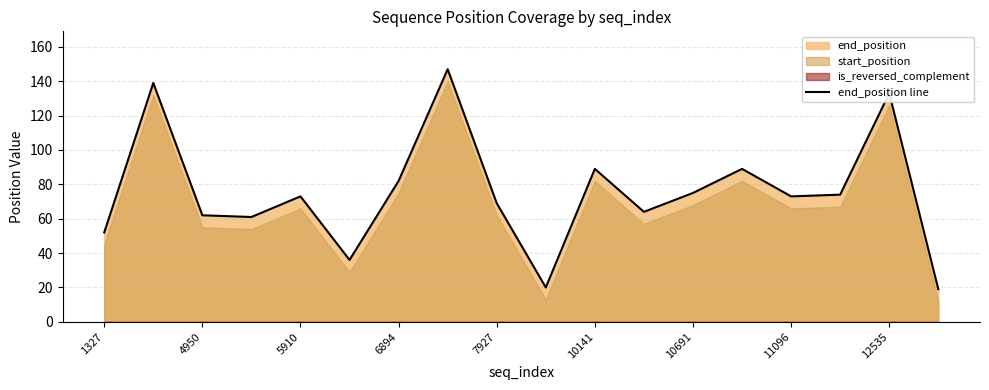

Count the number of categories in the chart.

18